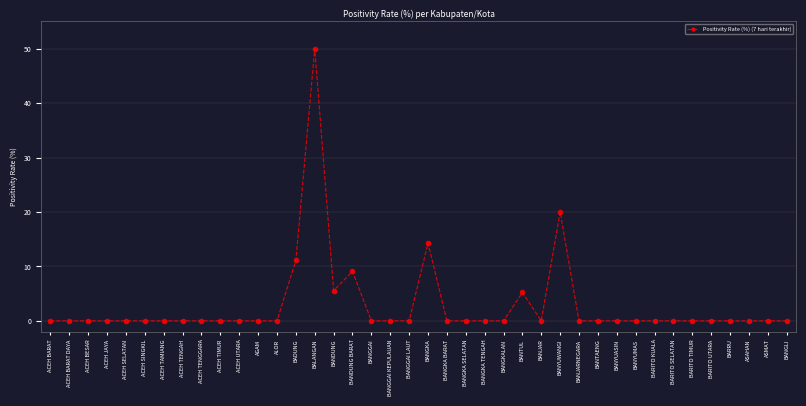

Is this an area chart (filled region under the line)?

No